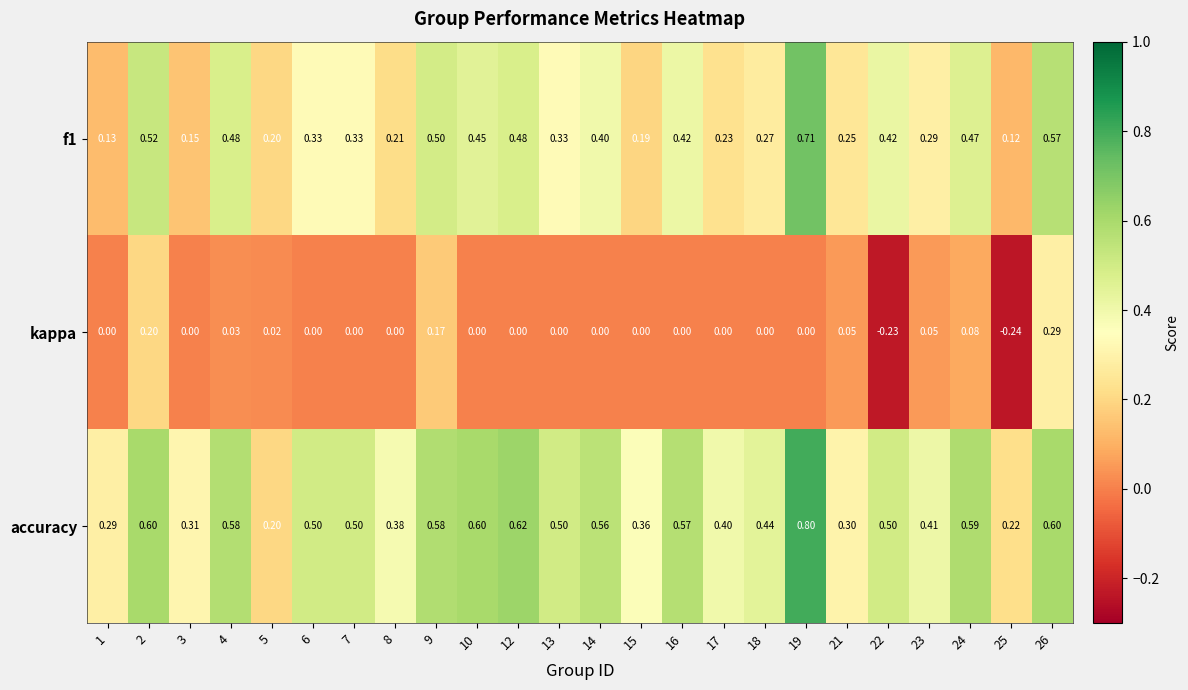

Count the number of categories in the chart.

24